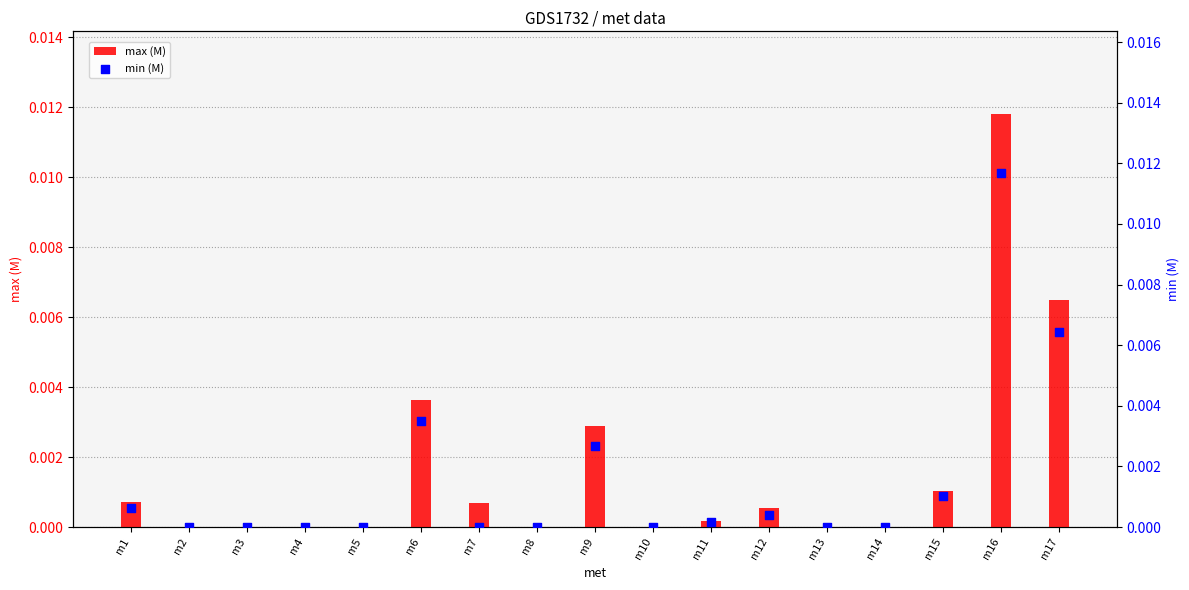

Which series has the widest spread of Y values?

max (M)